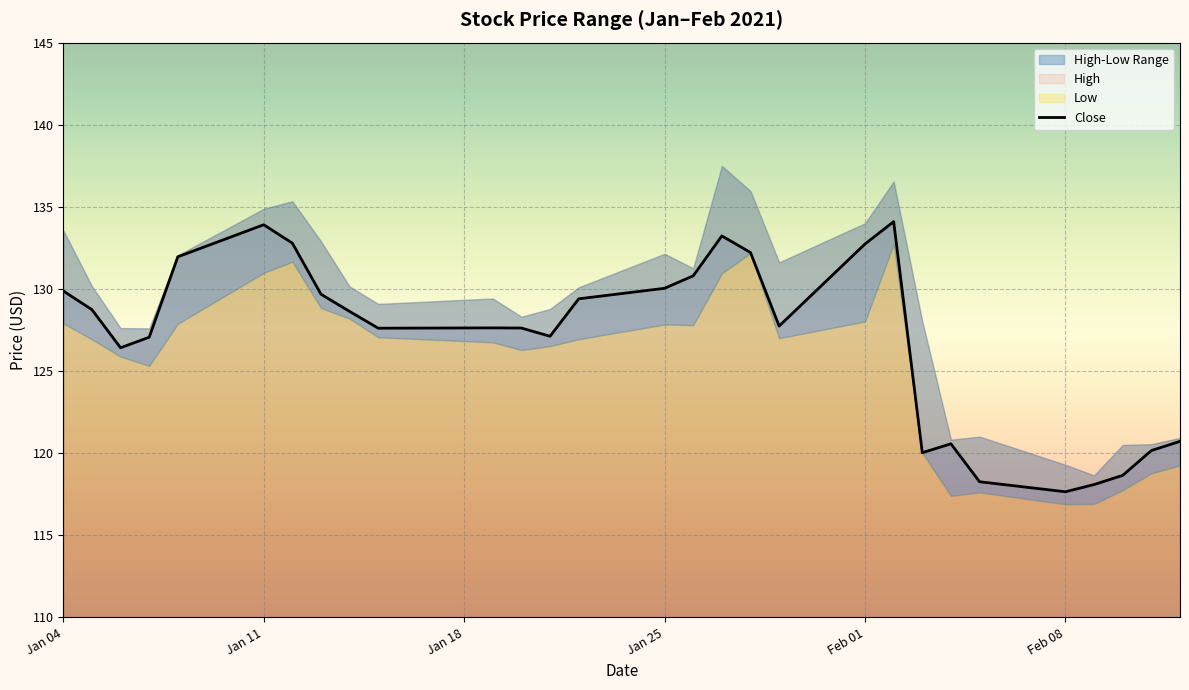

What is the highest value of the Close series?

134.1